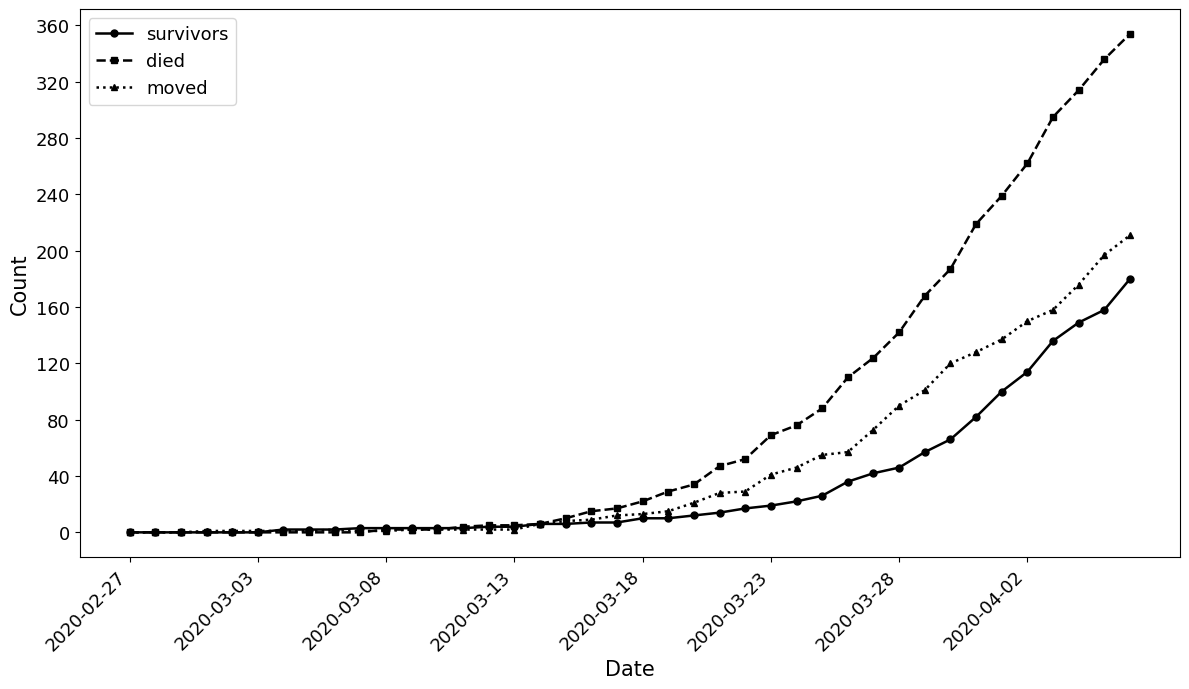

Is this an area chart (filled region under the line)?

No